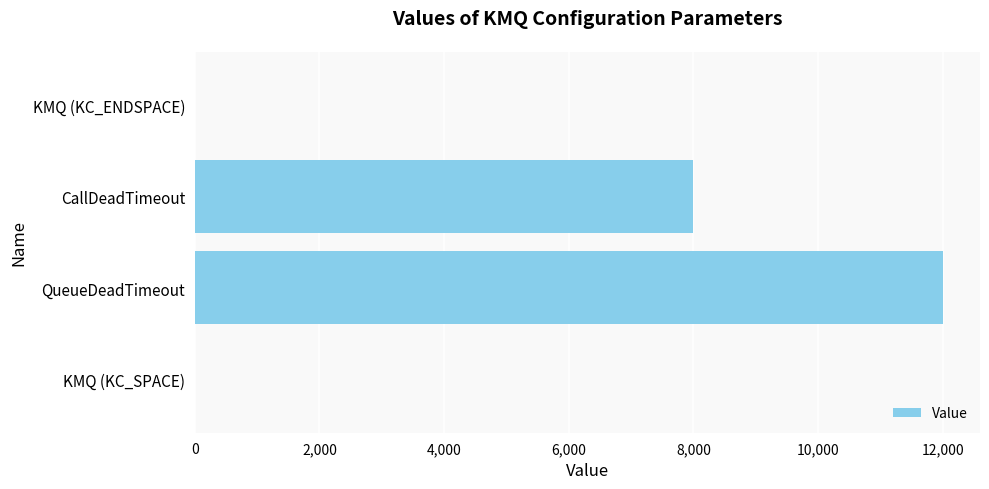

Reading bottom to top, list all the values displayed in this chart.

KMQ (KC_SPACE)=0	QueueDeadTimeout=12000	CallDeadTimeout=8000	KMQ (KC_ENDSPACE)=0